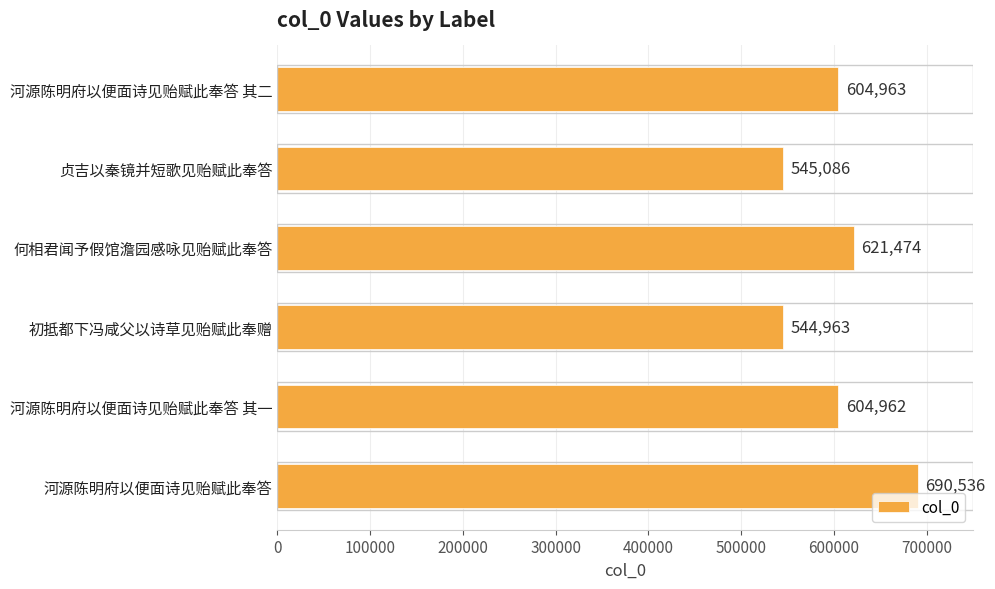

Which category has the highest value across all series?

河源陈明府以便面诗见贻赋此奉答